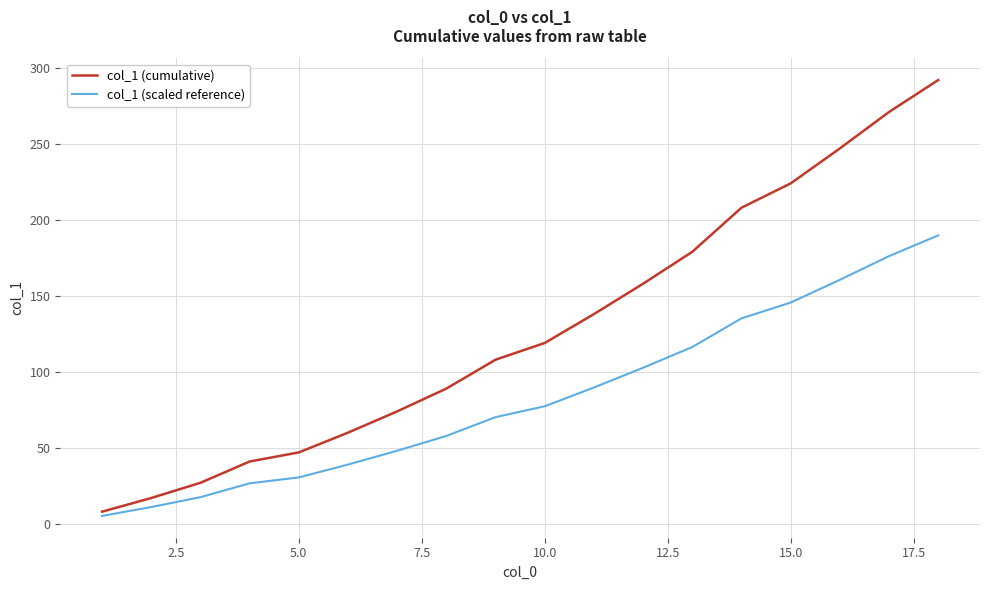

What is the lowest value of the col_1 (cumulative) series?

8.0